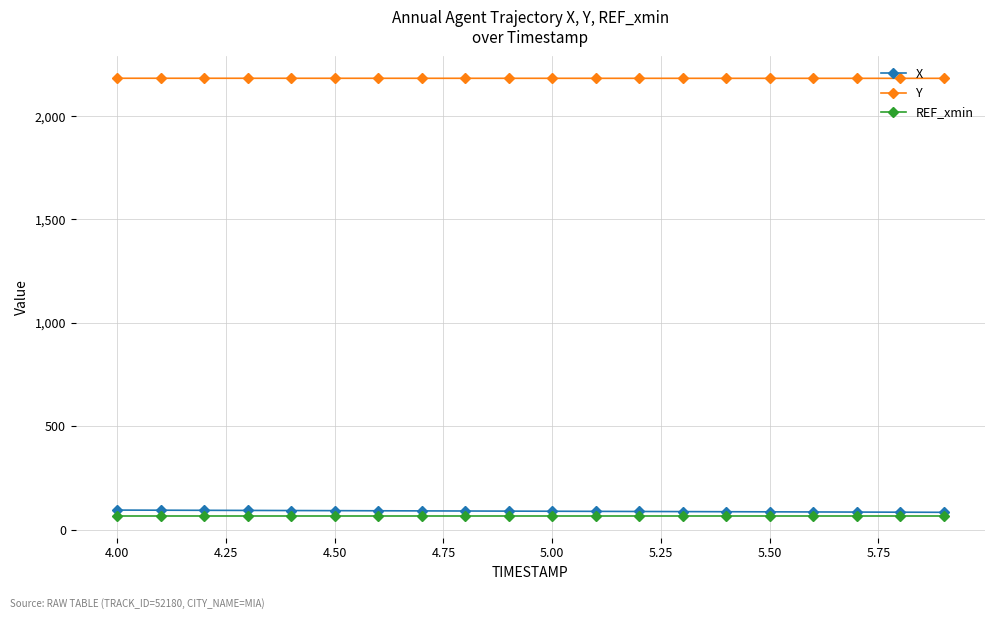

At how many categories does at least one series exceed 2036?

20